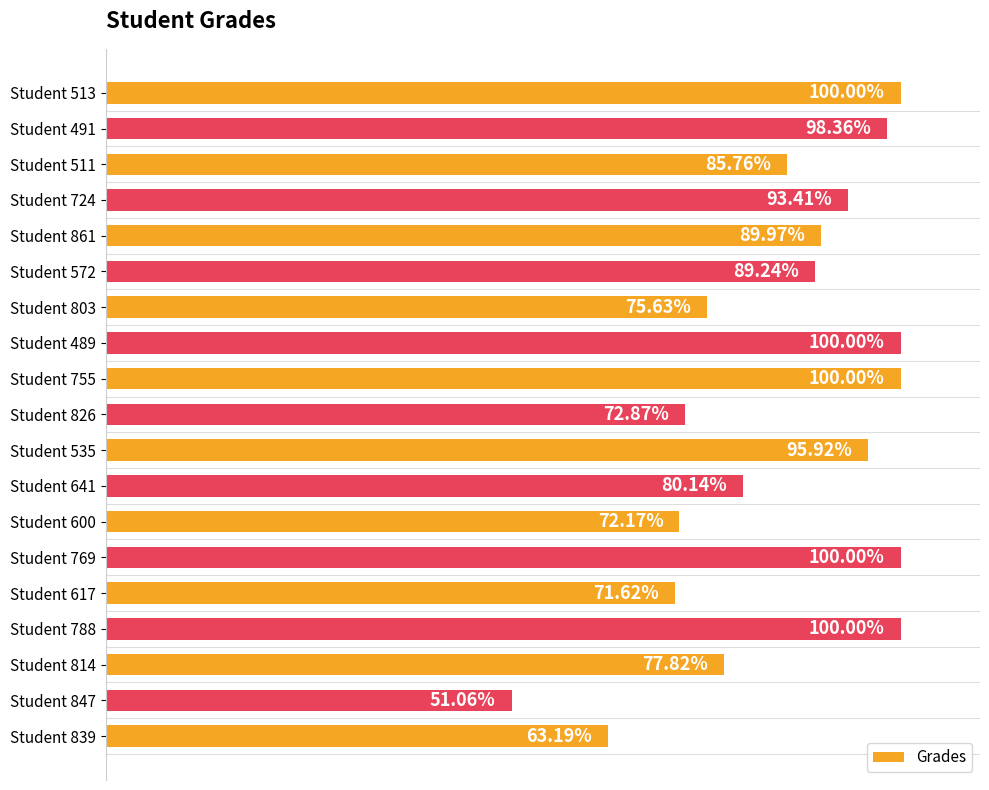

Which has a higher value, Student 641 or Student 803?

Student 641